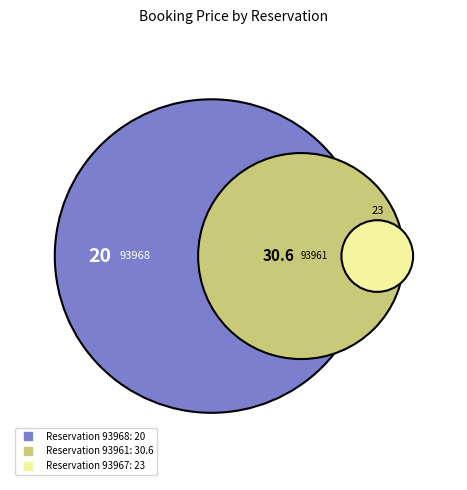

True or false: 93961 accounts for 54% of the total.

False